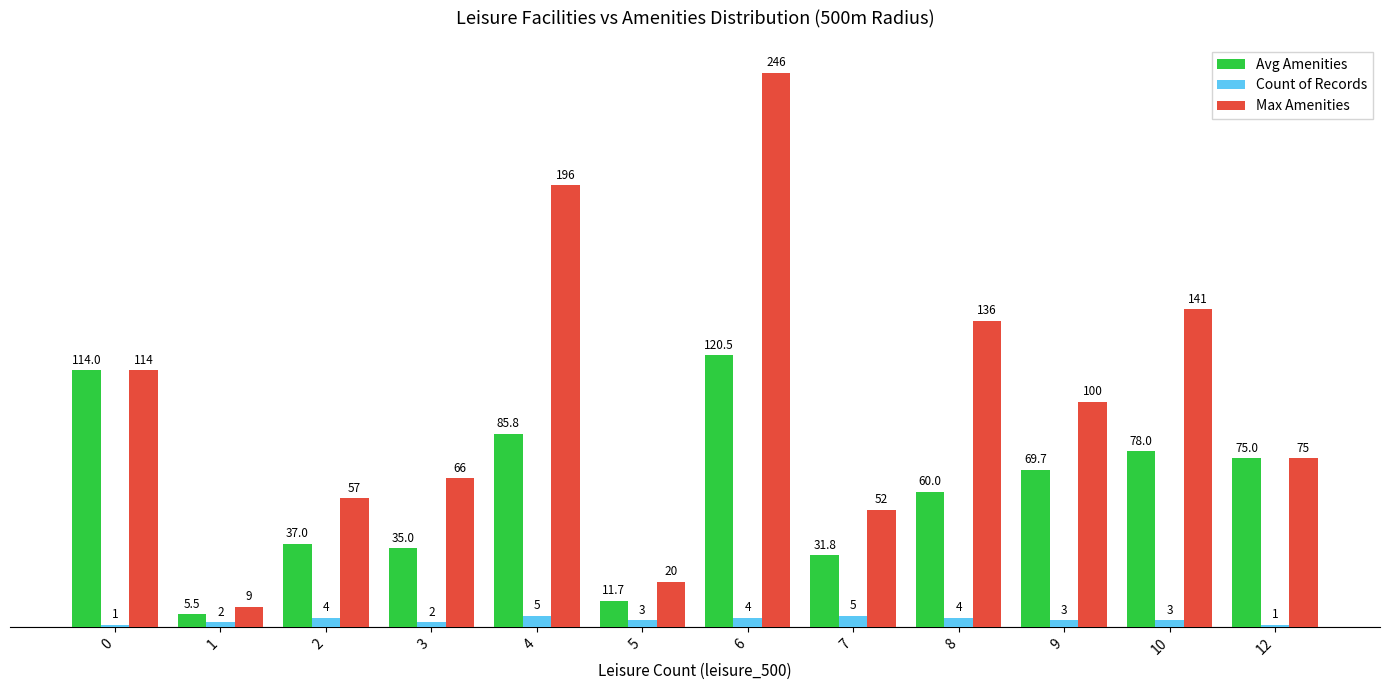

True or false: Avg Amenities has a value of 93.3 at 9.

False